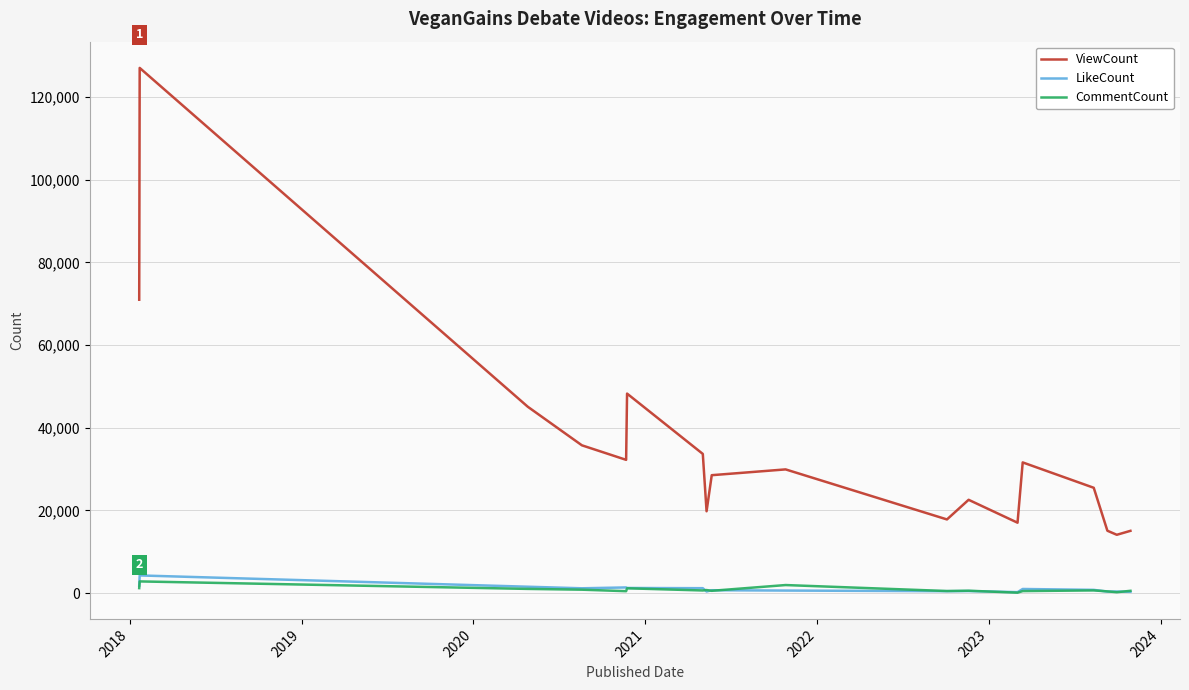

What is the smallest value displayed?

113